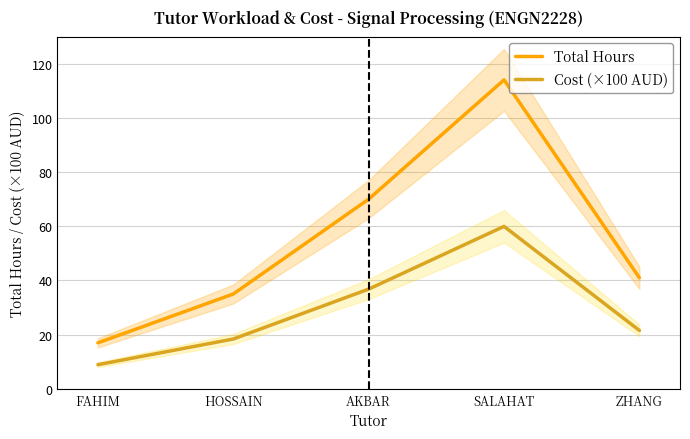

How many values in the Cost (×100 AUD) series exceed 21?

3